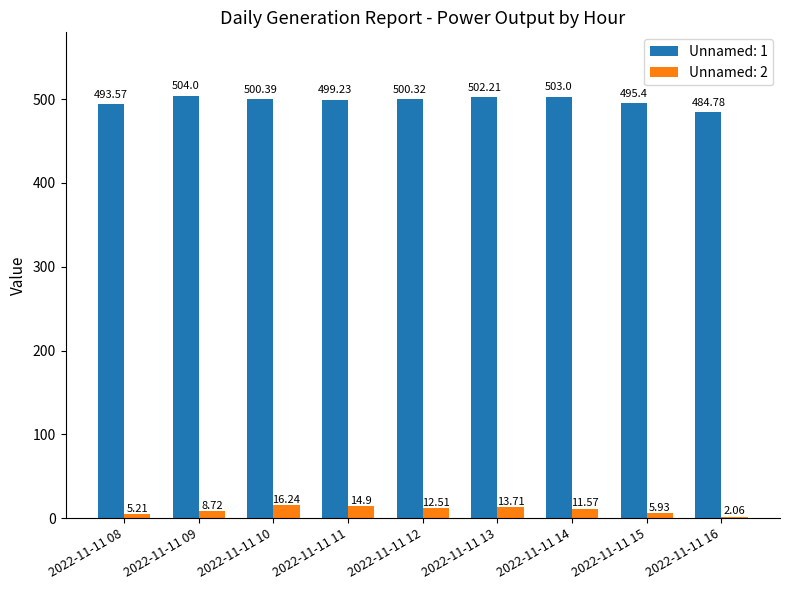

How many bars are there in total?

18